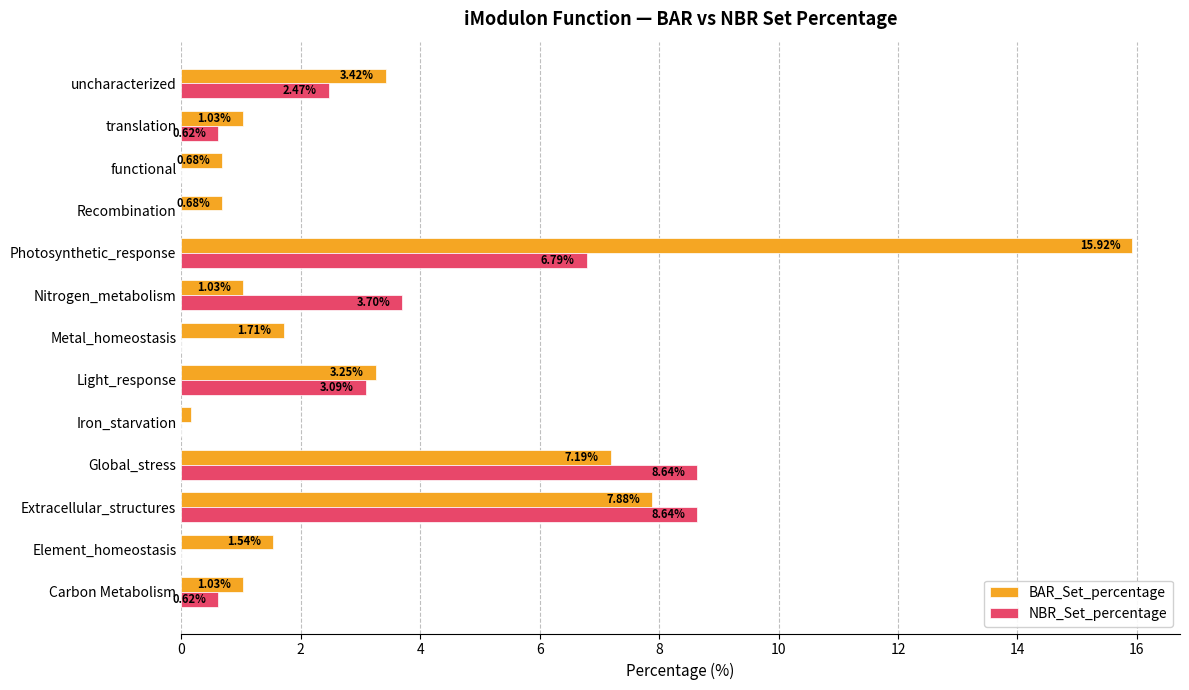

Which series has the largest range (max minus min)?

BAR_Set_percentage